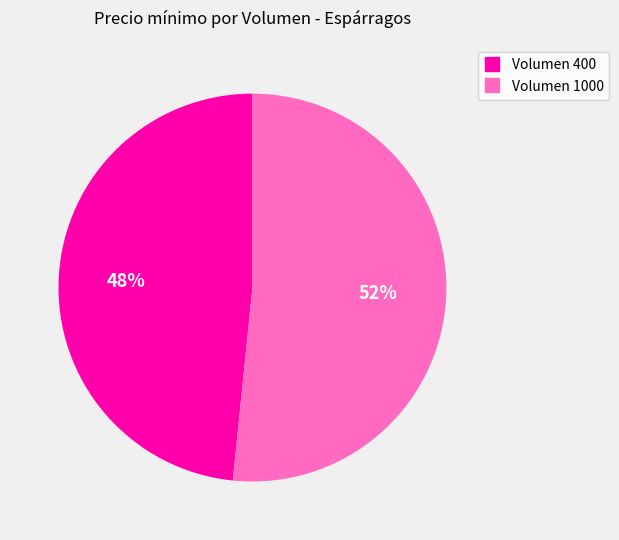

Is there a majority slice in this chart?

Yes